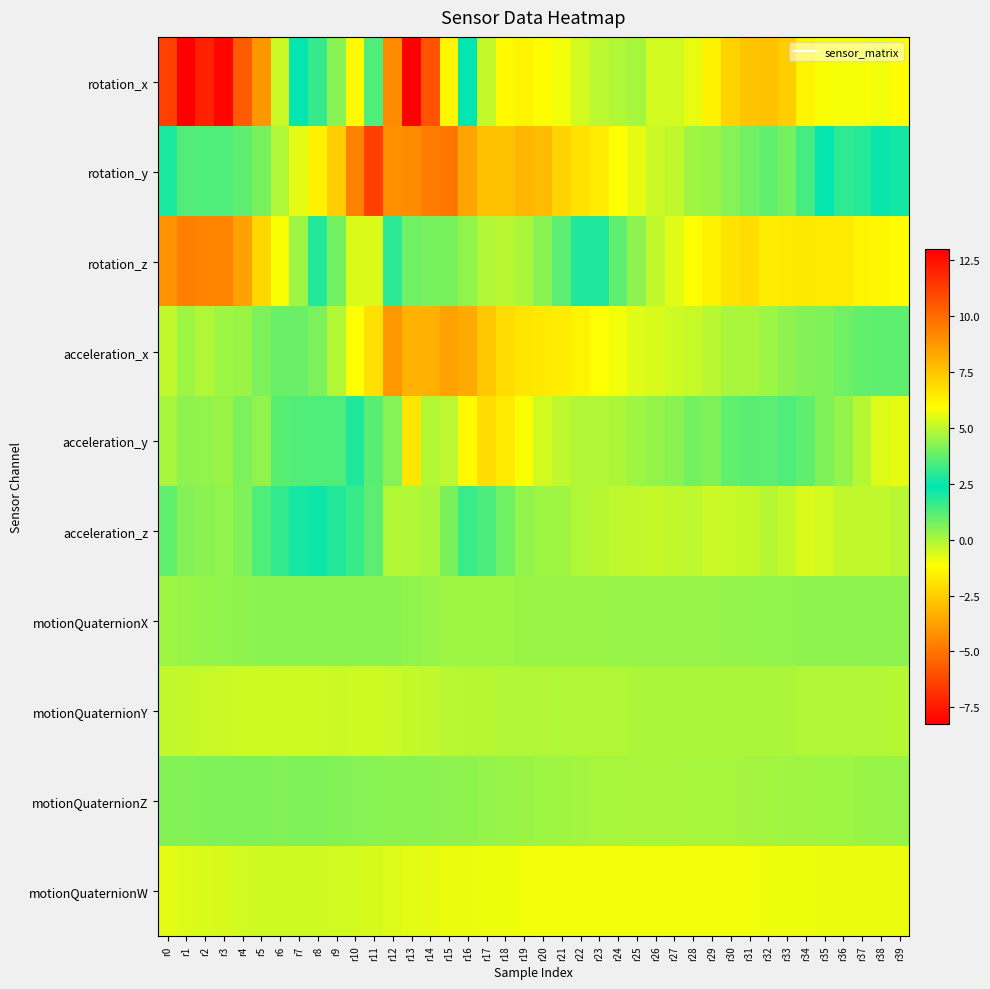

What is the spread (max minus min) of values at r12?

13.3